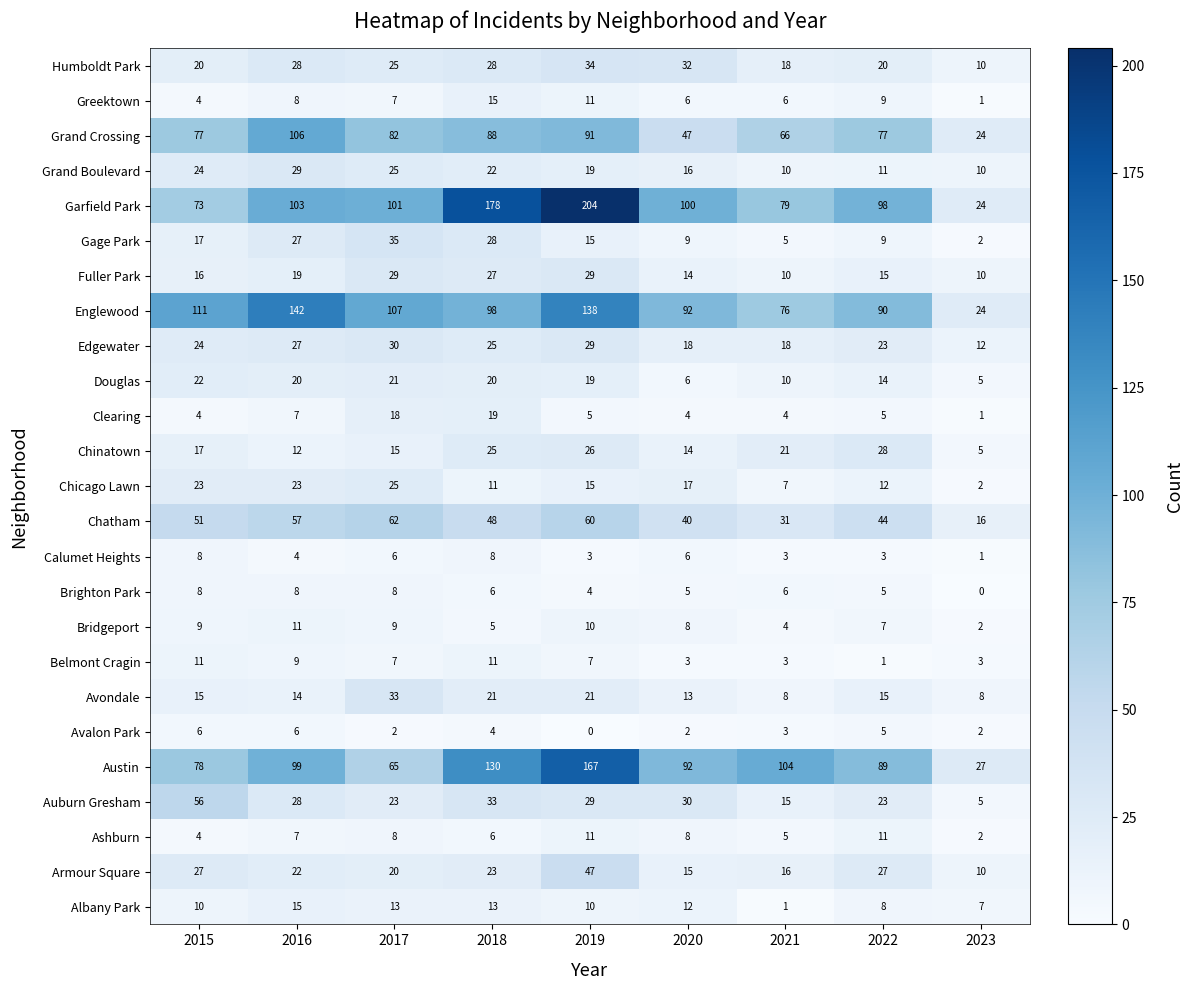

What is the difference between the maximum and second lowest values in the Austin series?

102